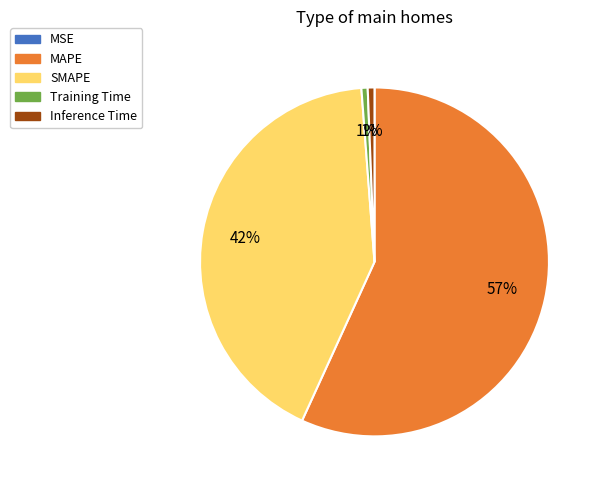

Which has a higher value, Training Time or SMAPE?

SMAPE